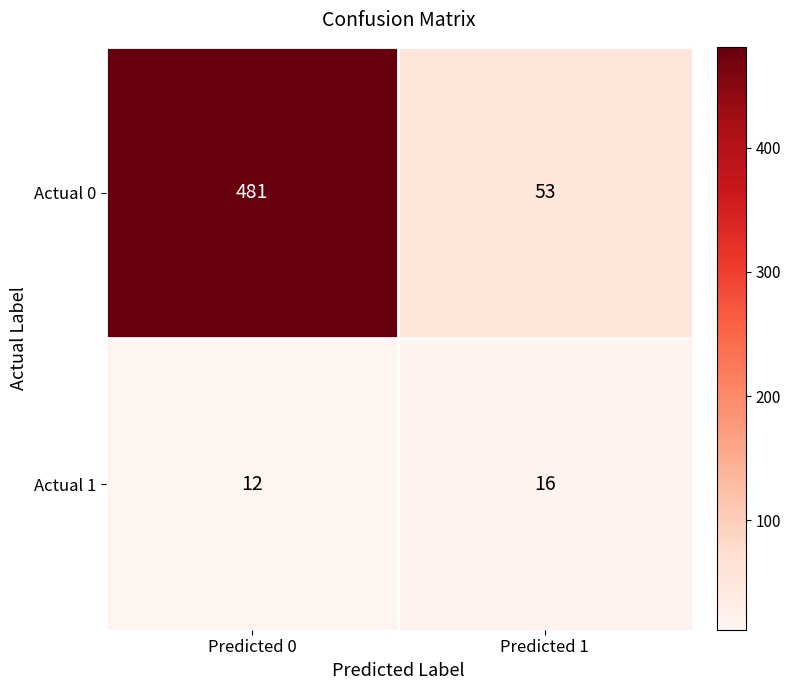

What is the difference between the Actual 1 values at Predicted 1 and Predicted 0?

4